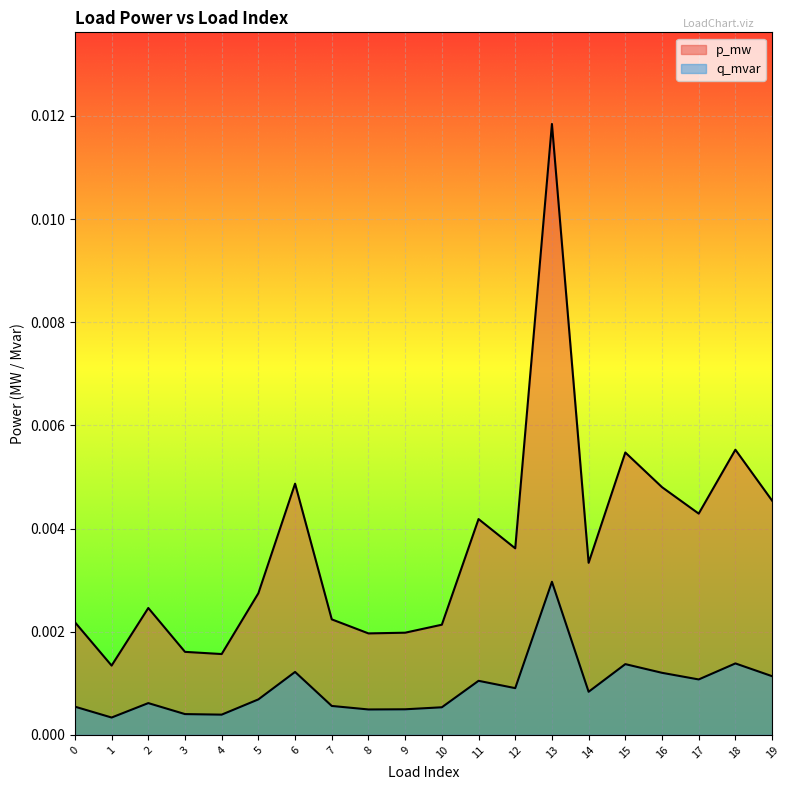

Rank the series by their average value, from lowest to highest.

q_mvar, p_mw